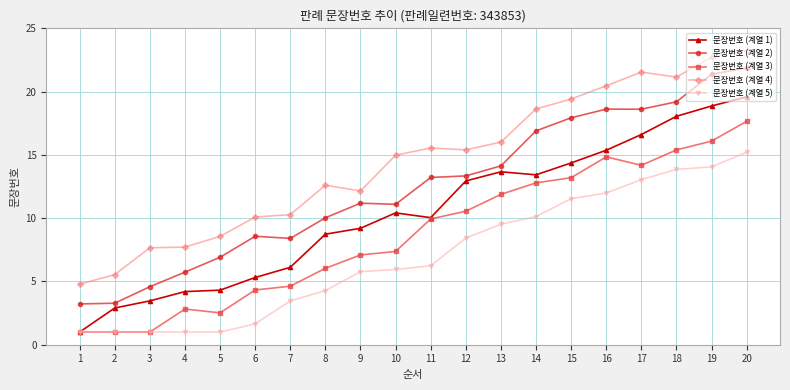

The value of 문장번호 (계열 2) at 6 is 8.6. True or false?

True